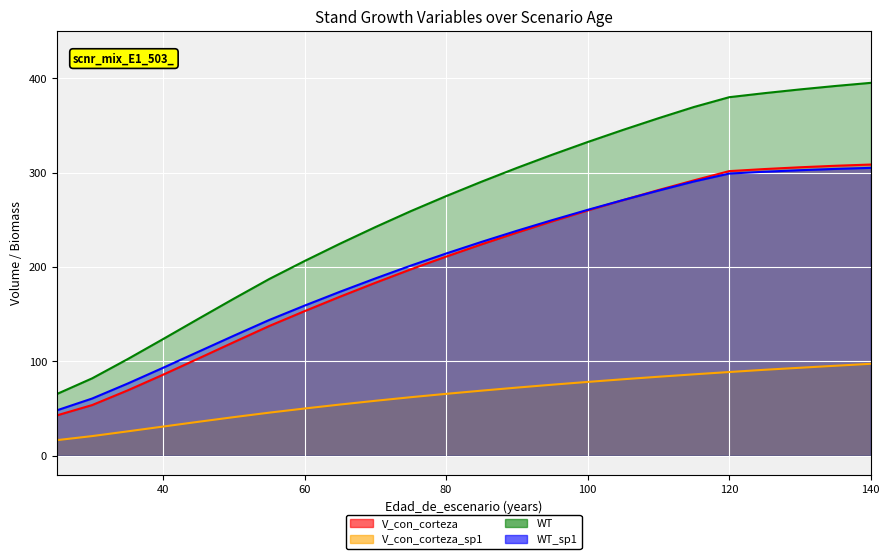

Which has a higher value, 100 or 135?

135